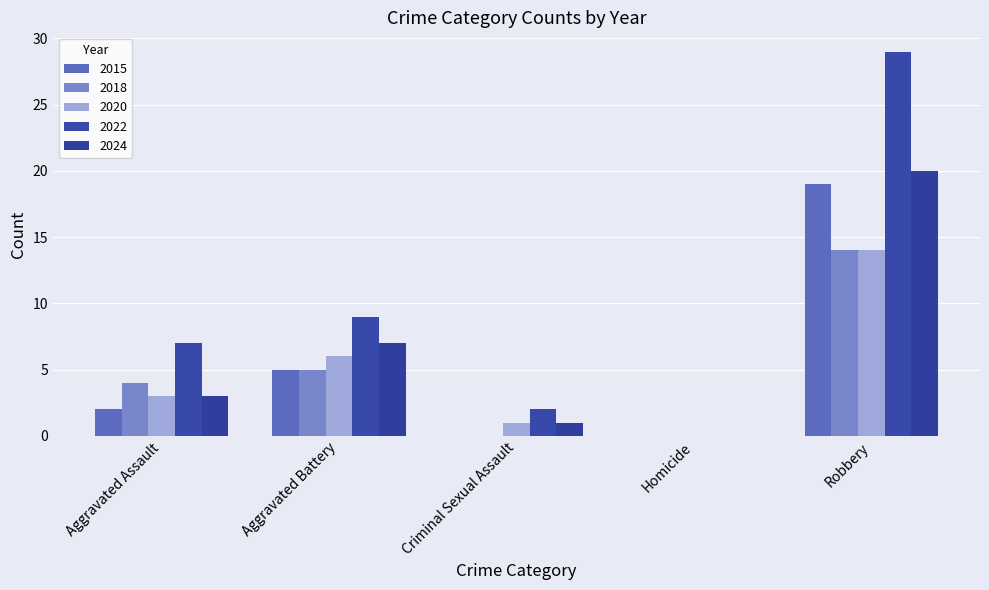

At which label does 2022 first exceed 7?

Aggravated Battery